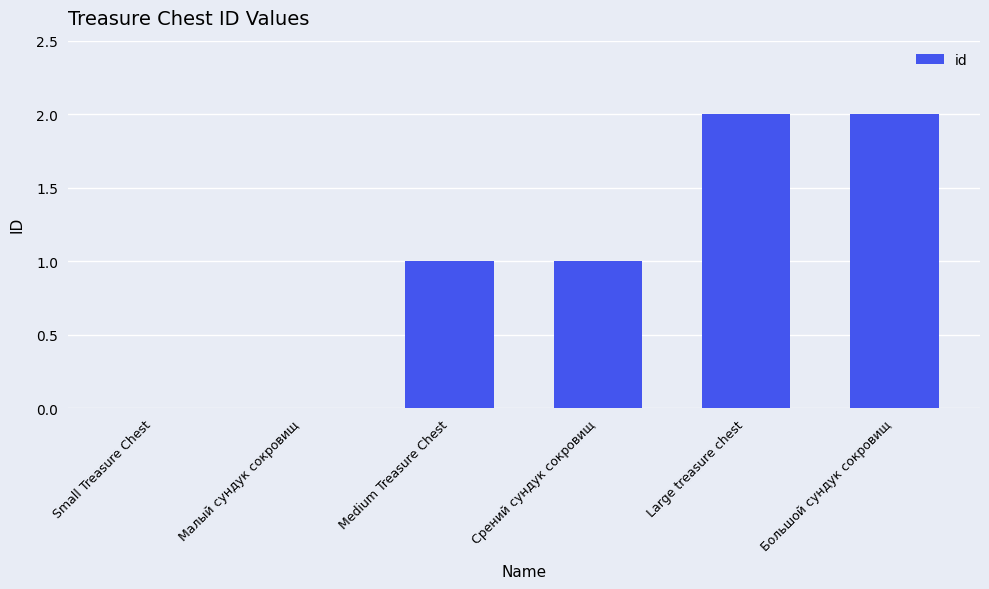

True or false: the data shows 2 at Срений сундук сокровищ.

False